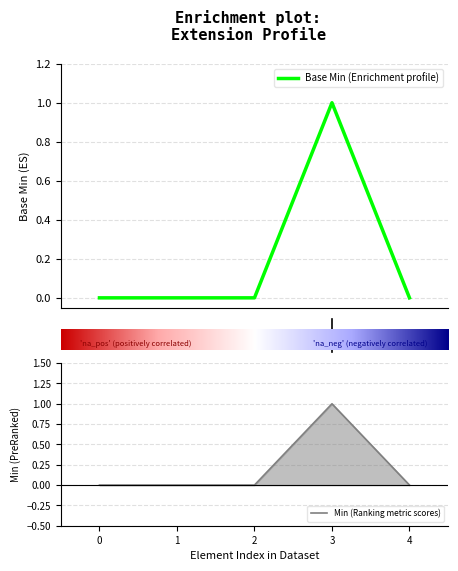

The Min (Ranking metric scores) series shows 1 at 4. True or false?

False